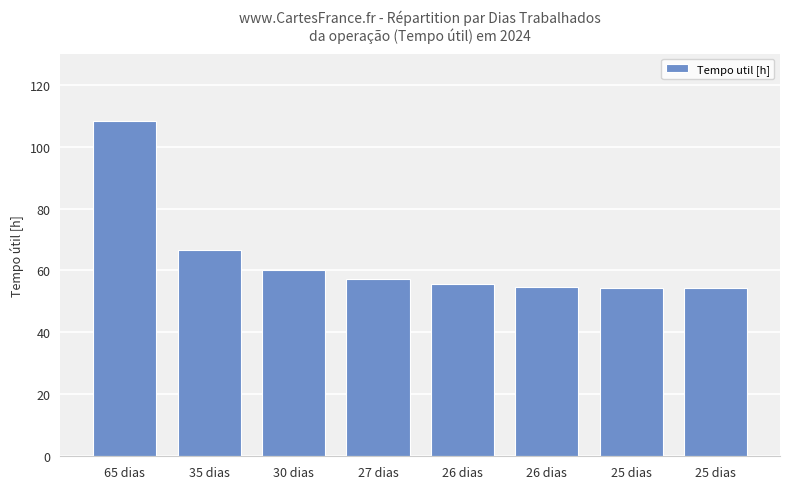

Rank the categories by value from highest to lowest.

65 dias, 35 dias, 30 dias, 27 dias, 26 dias, 26 dias, 25 dias, 25 dias